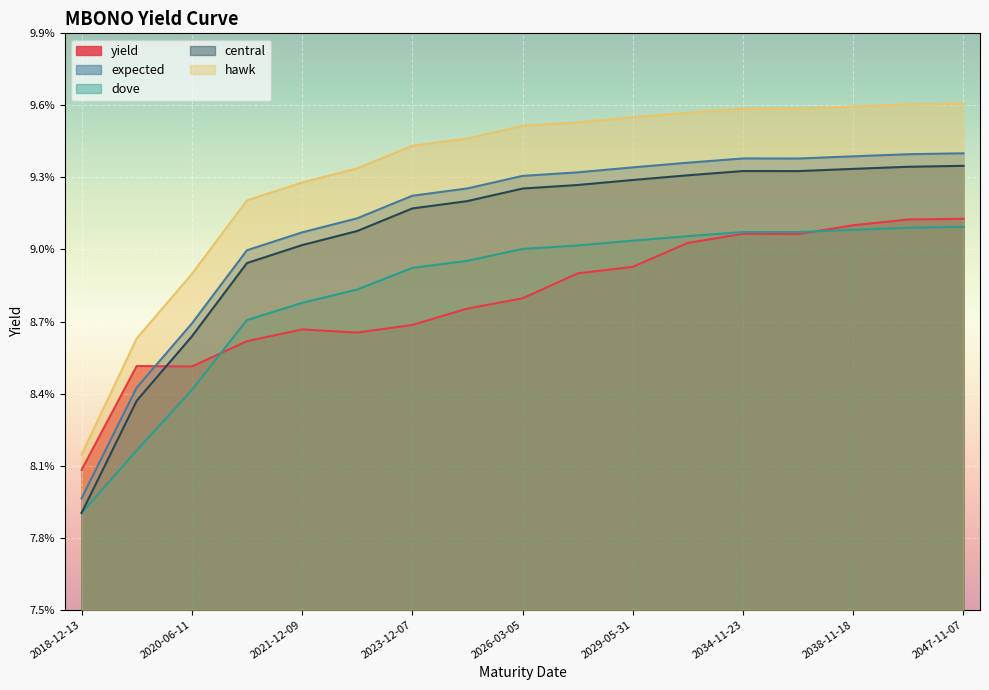

True or false: dove has more than 1 interior local peaks.

False